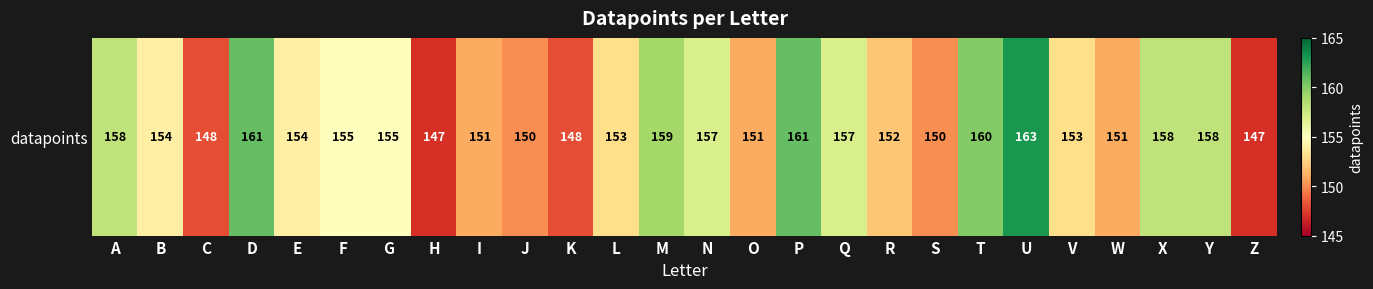

List the labels in order of value, largest first.

U, D, P, T, M, A, X, Y, N, Q, F, G, B, E, L, V, R, I, O, W, J, S, C, K, H, Z